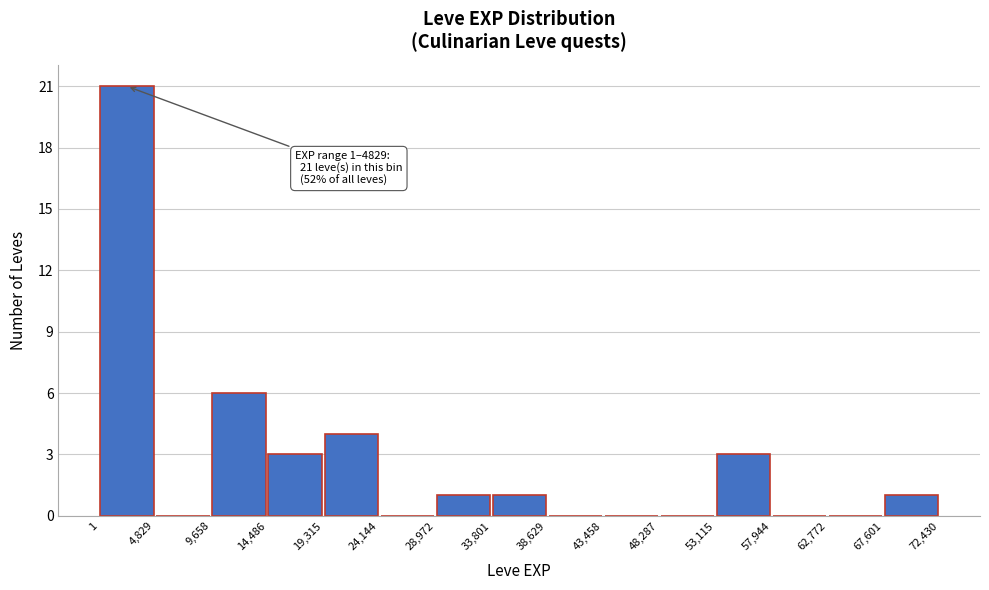

Which range on the x-axis has the tallest bar?

1 to 4,829